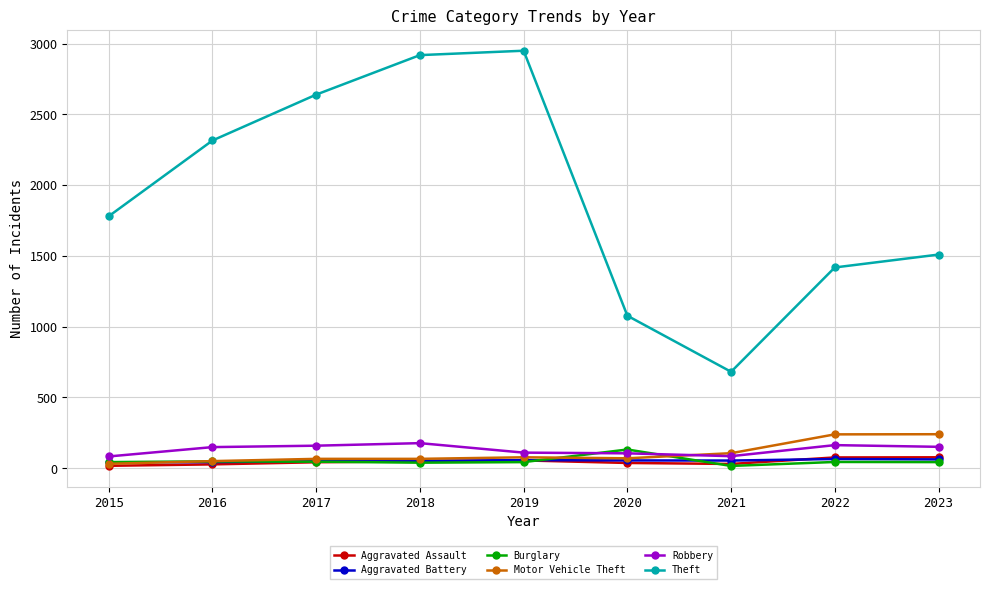

What are all the series names shown in the legend?

Aggravated Assault, Aggravated Battery, Burglary, Motor Vehicle Theft, Robbery, Theft